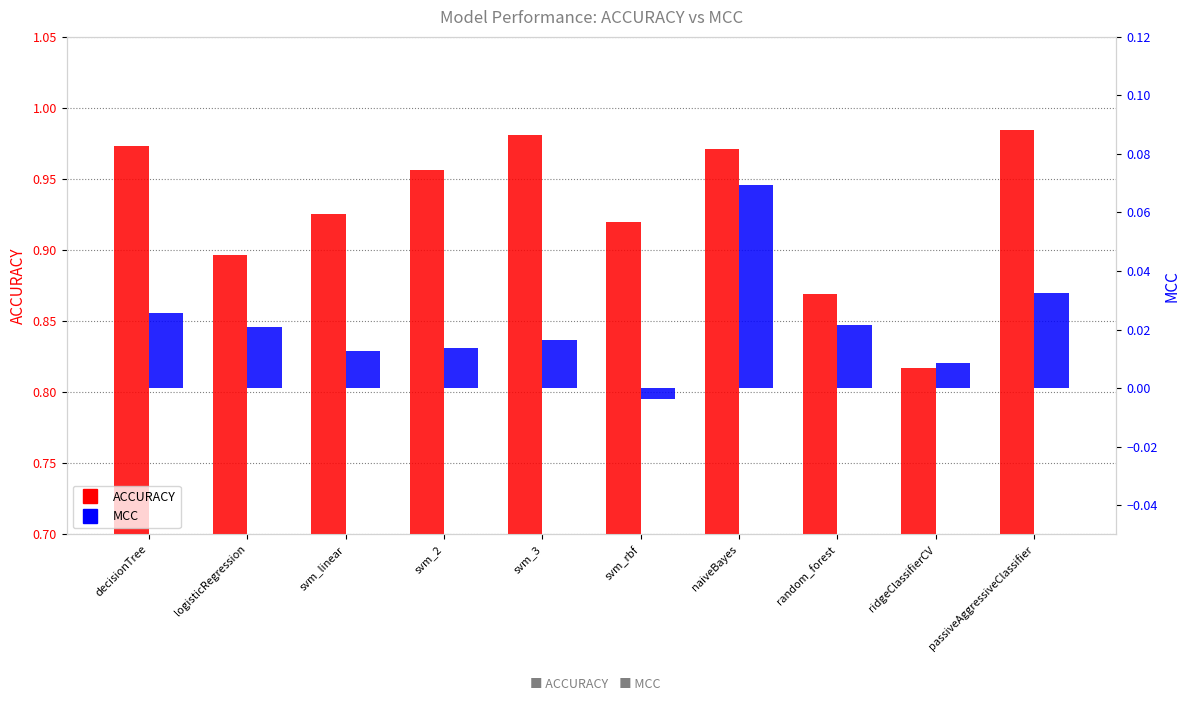

How many groups of bars are there?

10